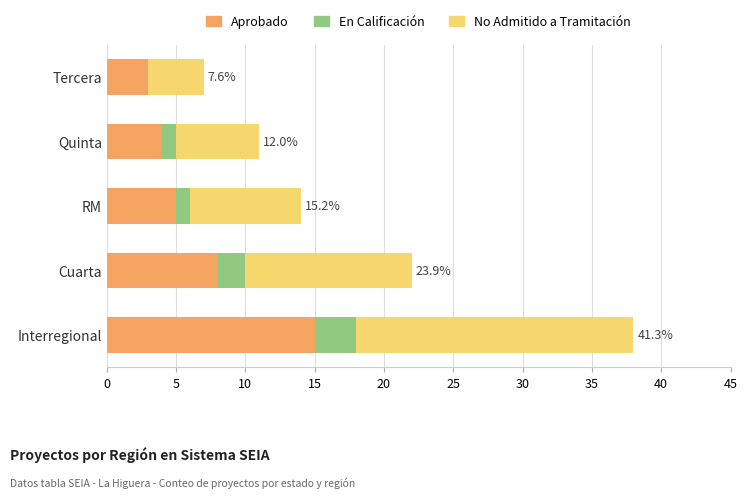

What are all the series names shown in the legend?

Aprobado, En Calificación, No Admitido a Tramitación